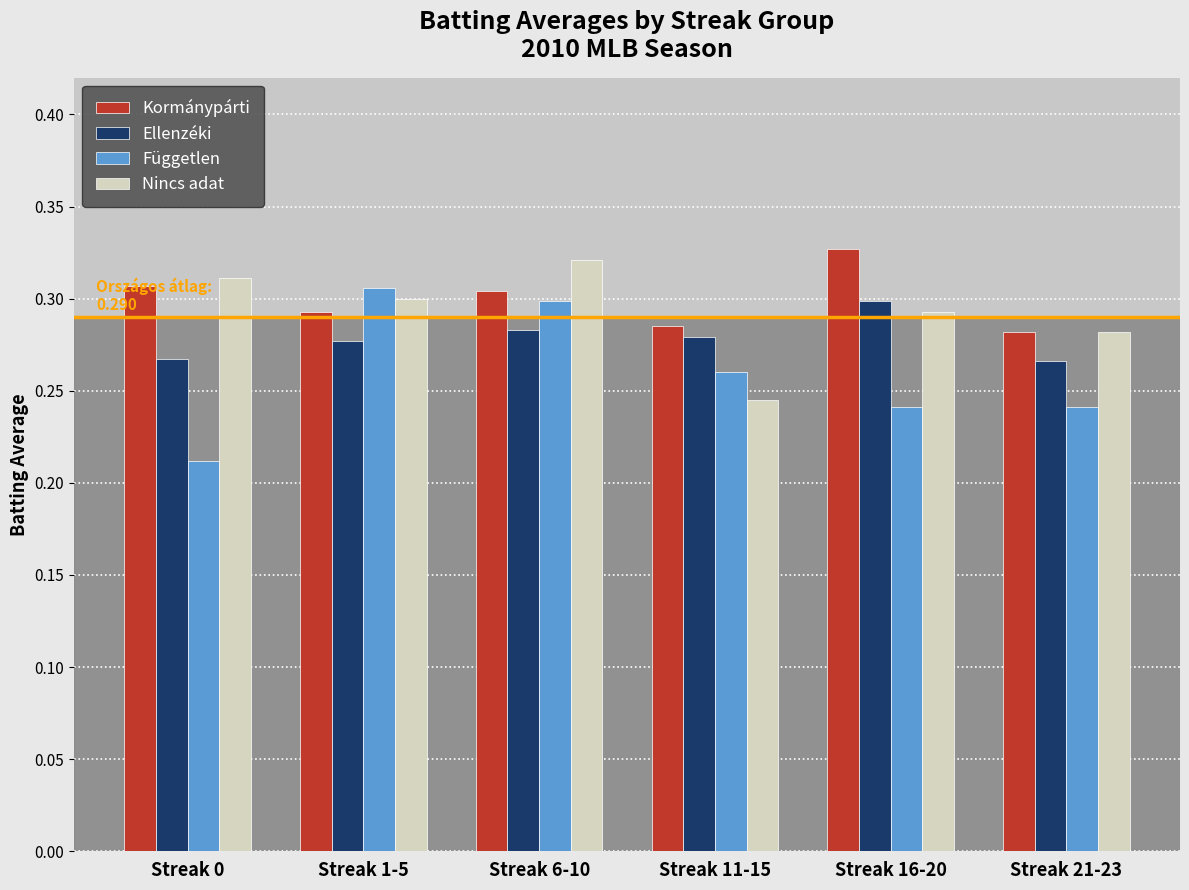

Rank the series by their average value, from lowest to highest.

Független, Ellenzéki, Nincs adat, Kormánypárti